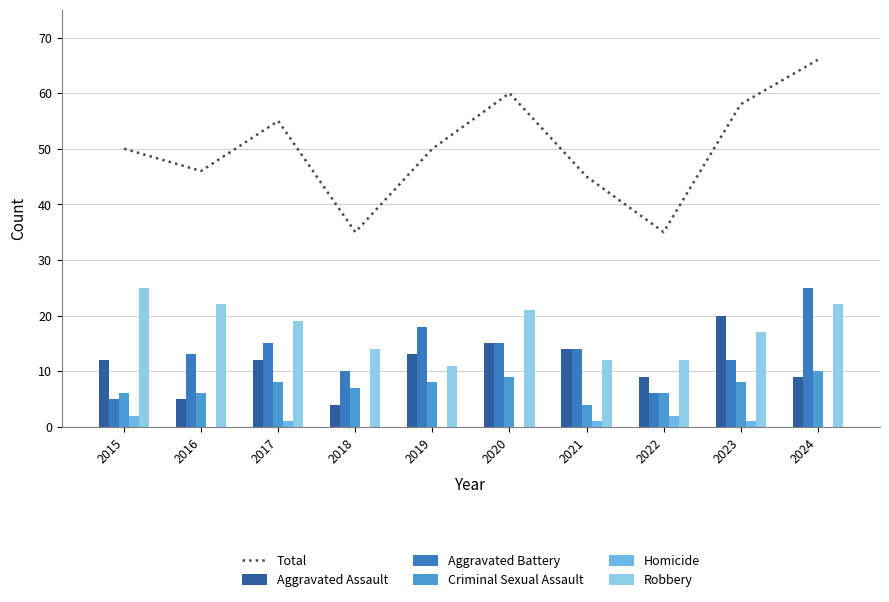

Reading left to right, what are all the values shown in this chart?

Total: 2015=50	2016=46	2017=55	2018=35	2019=50	2020=60	2021=45	2022=35	2023=58	2024=66
Aggravated Assault: 2015=12	2016=5	2017=12	2018=4	2019=13	2020=15	2021=14	2022=9	2023=20	2024=9
Aggravated Battery: 2015=5	2016=13	2017=15	2018=10	2019=18	2020=15	2021=14	2022=6	2023=12	2024=25
Criminal Sexual Assault: 2015=6	2016=6	2017=8	2018=7	2019=8	2020=9	2021=4	2022=6	2023=8	2024=10
Homicide: 2015=2	2016=0	2017=1	2018=0	2019=0	2020=0	2021=1	2022=2	2023=1	2024=0
Robbery: 2015=25	2016=22	2017=19	2018=14	2019=11	2020=21	2021=12	2022=12	2023=17	2024=22